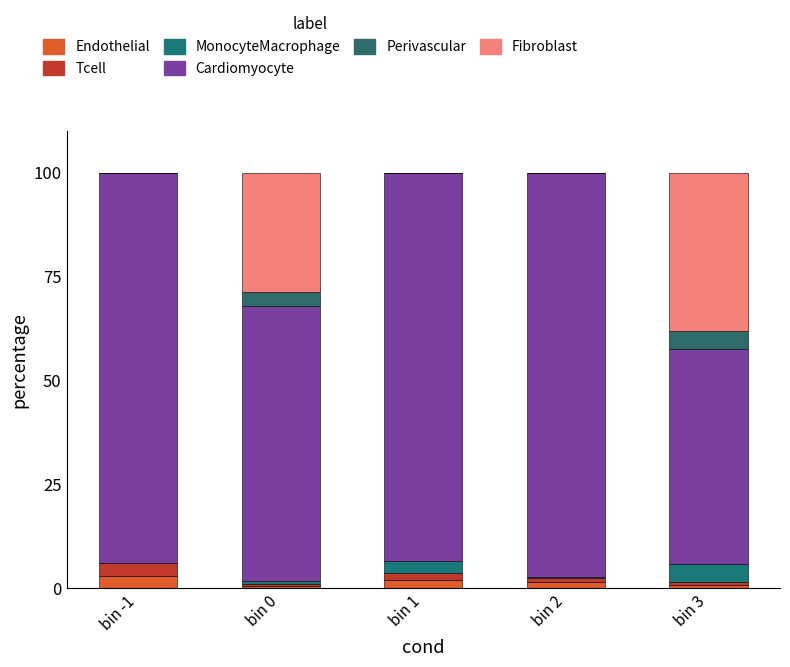

What is the difference between the maximum and minimum values in the MonocyteMacrophage series?

4.2